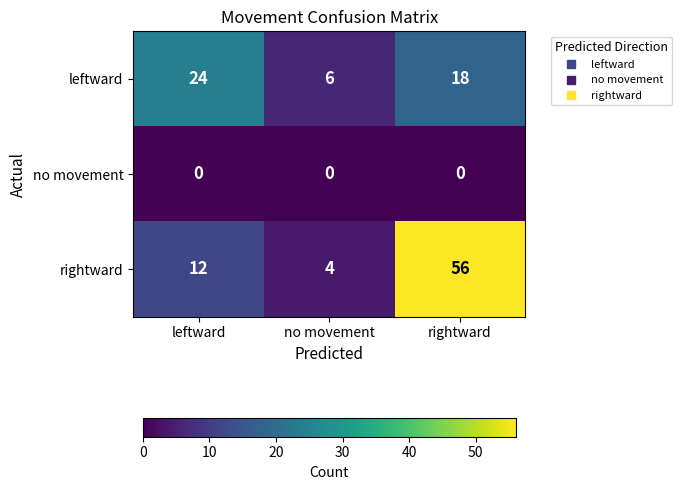

Count the number of categories in the chart.

3